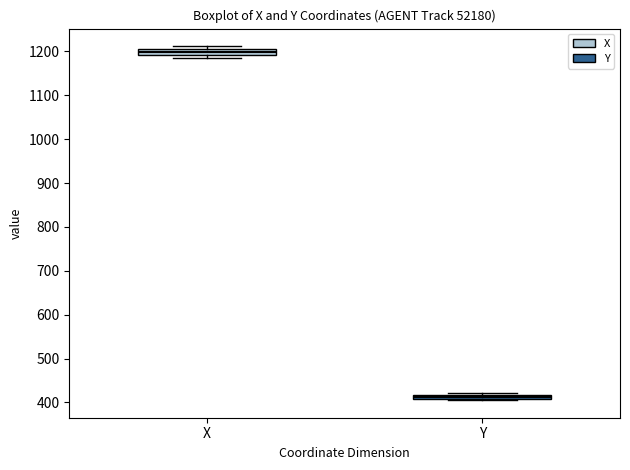

Which box has the highest median line?

X